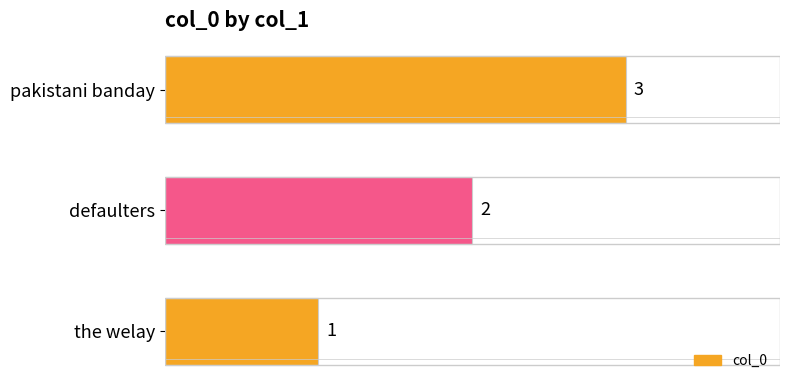

How many categories are shown in the chart?

3